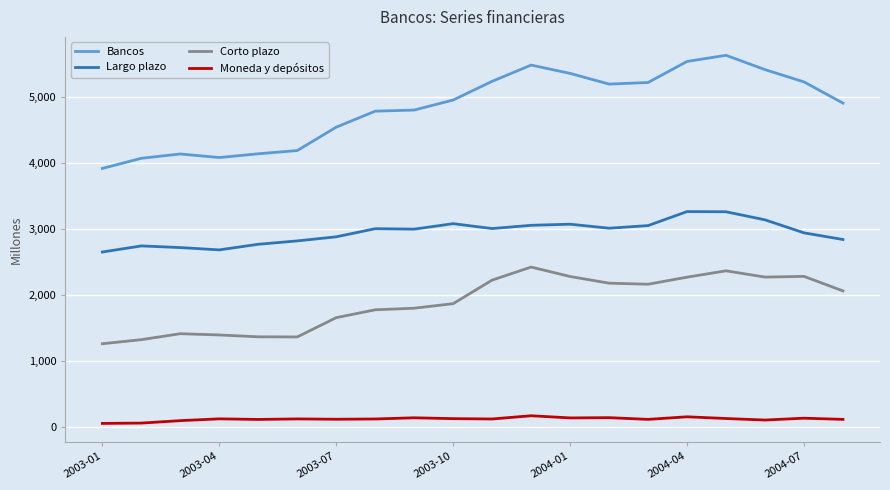

What is the maximum value for Bancos?

5632